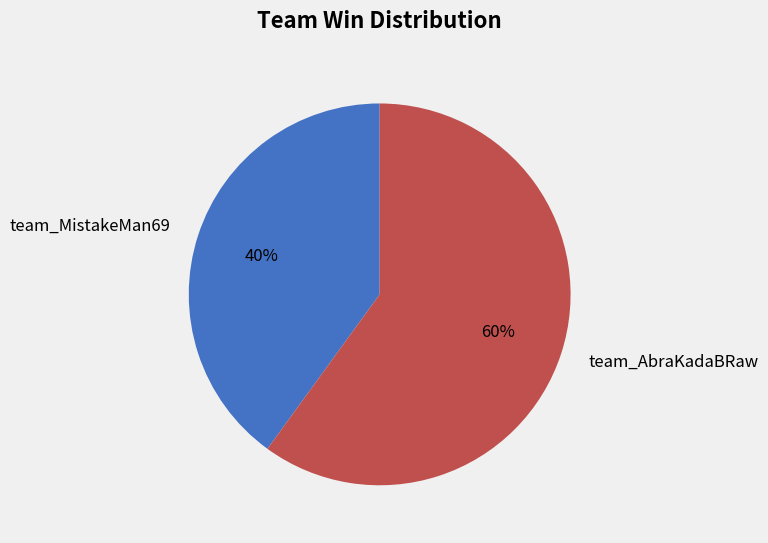

Is there a majority slice in this chart?

Yes